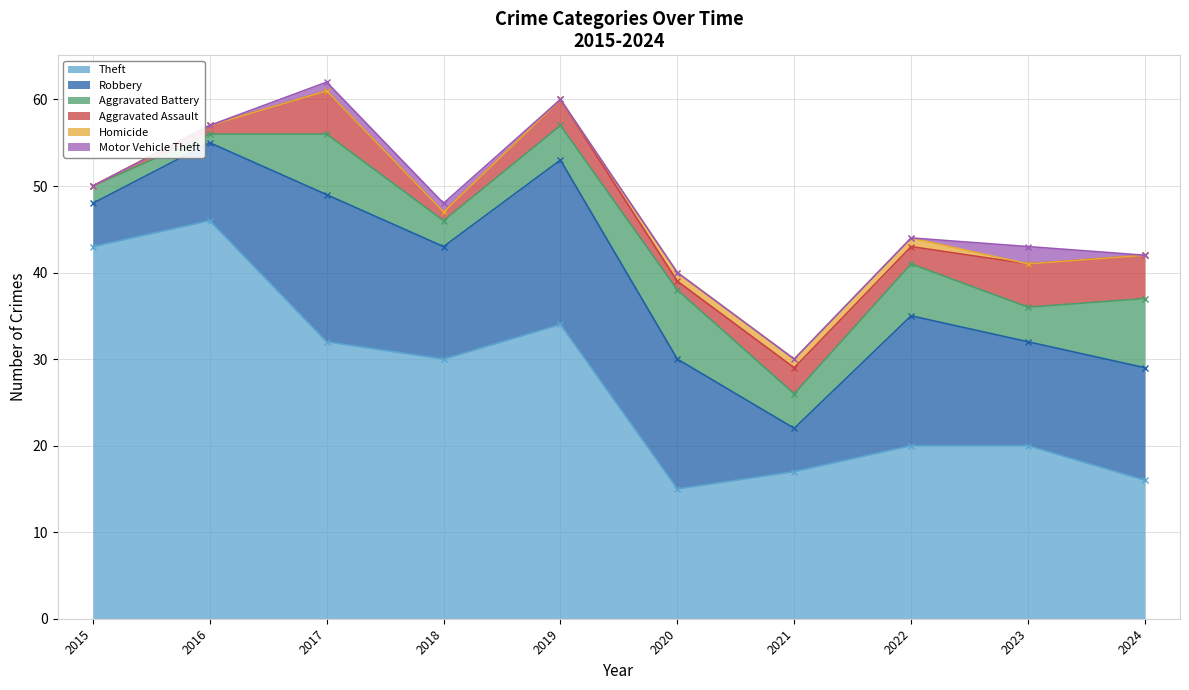

At which label is Motor Vehicle Theft closest to 1?

2017